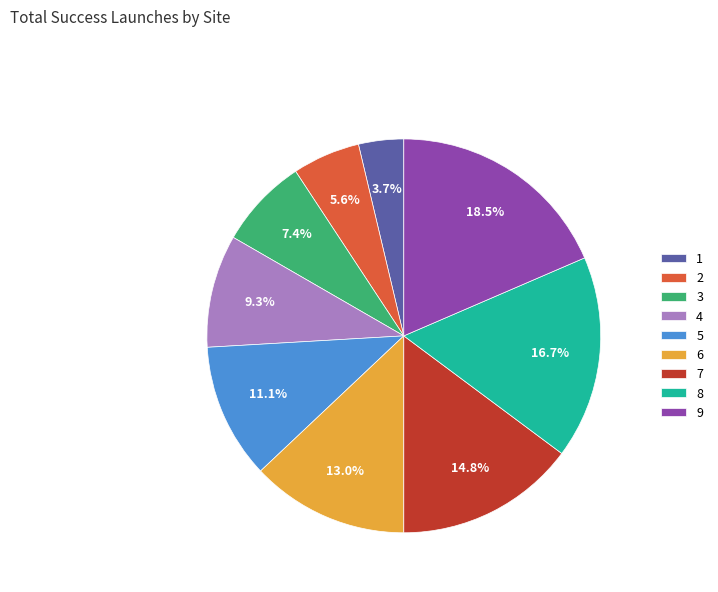

Is it true that 1 is 14% of the pie?

False